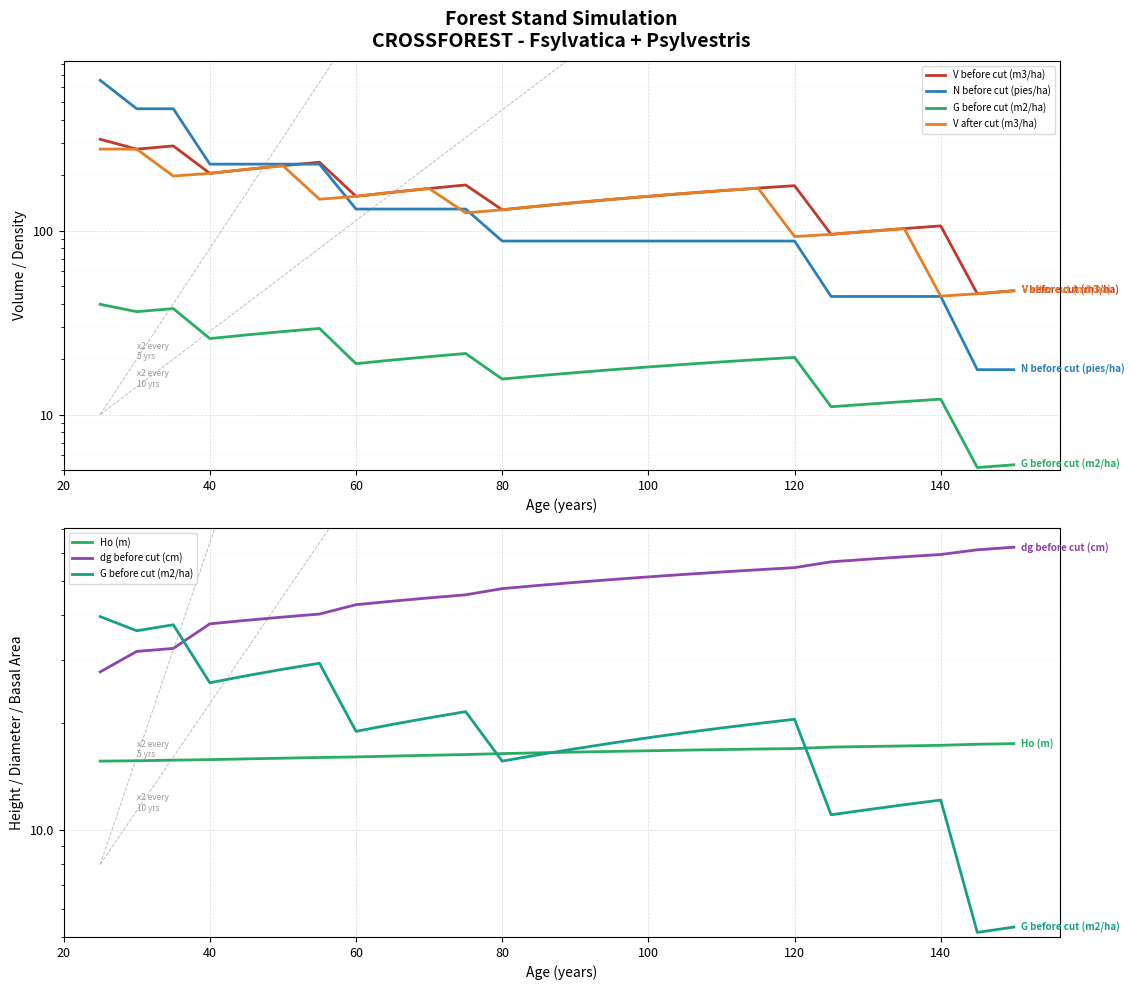

Reading right to left, transcribe all the data shown in this chart.

V before cut (m3/ha): 47.1	45.3	106.0	102.5	98.9	95.3	175.3	170.1	164.7	159.1	153.5	147.7	141.8	135.8	129.6	176.9	169.2	161.4	153.4	235.2	225.2	214.9	204.6	288.4	276.9	313.5
N before cut (pies/ha): 17.5	17.5	43.8	43.8	43.8	43.8	87.7	87.7	87.7	87.7	87.7	87.7	87.7	87.7	87.7	130.8	130.8	130.8	130.8	229.6	229.6	229.6	229.6	459.1	459.1	655.9
G before cut (m2/ha): 5.3	5.2	12.1	11.8	11.4	11.0	20.4	19.9	19.3	18.7	18.1	17.5	16.9	16.2	15.6	21.5	20.6	19.8	18.9	29.4	28.2	27.1	25.9	37.7	36.2	39.7
V after cut (m3/ha): 47.1	45.3	44.0	102.5	98.9	95.3	92.8	170.1	164.7	159.1	153.5	147.7	141.8	135.8	129.6	124.7	169.2	161.4	153.4	148.0	225.2	214.9	204.6	197.8	276.9	277.2
Ho (m): 17.5	17.4	17.3	17.2	17.1	17.1	16.9	16.9	16.8	16.7	16.7	16.6	16.5	16.4	16.4	16.3	16.2	16.1	16.0	16.0	15.9	15.8	15.7	15.7	15.6	15.6
dg before cut (cm): 62.2	61.1	59.3	58.5	57.5	56.6	54.5	53.8	53.0	52.2	51.3	50.5	49.5	48.6	47.6	45.7	44.8	43.9	42.9	40.4	39.6	38.8	37.9	32.3	31.7	27.8